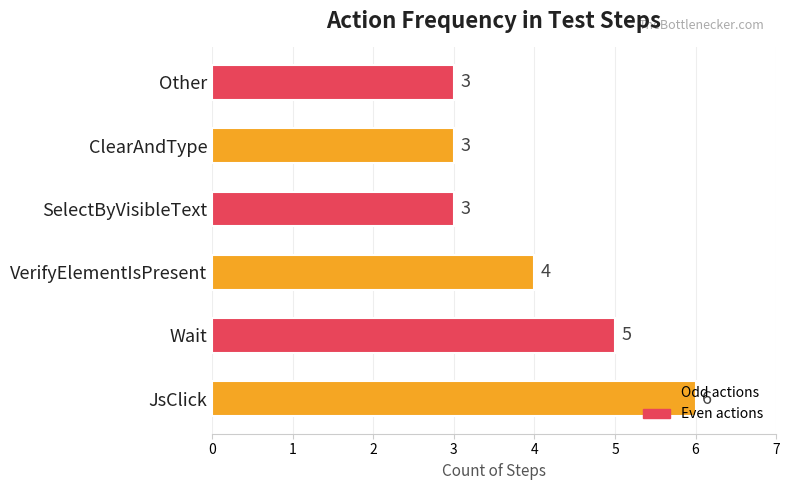

What is the average value?

4